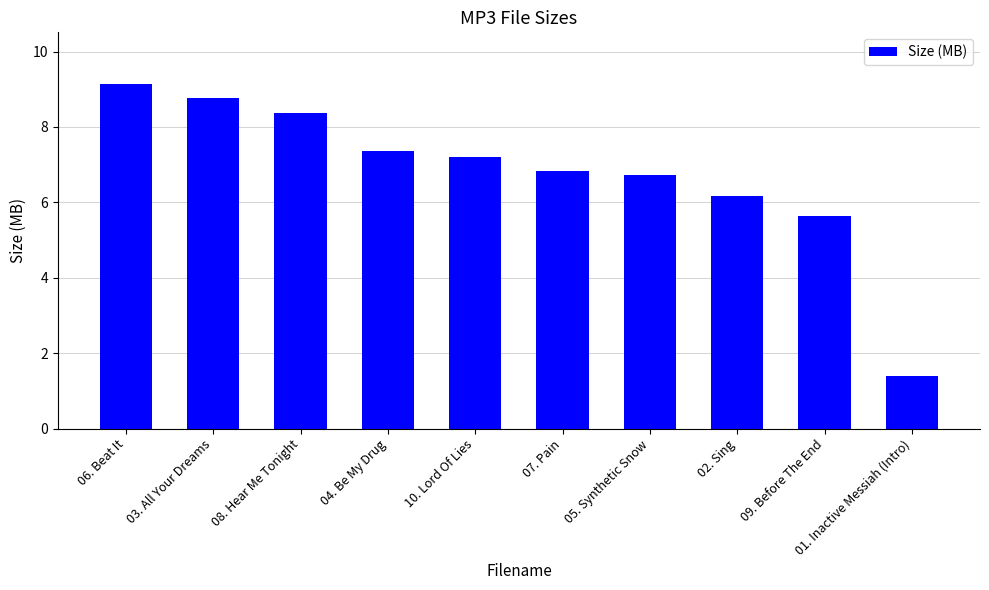

What position from the left is 08. Hear Me Tonight?

3